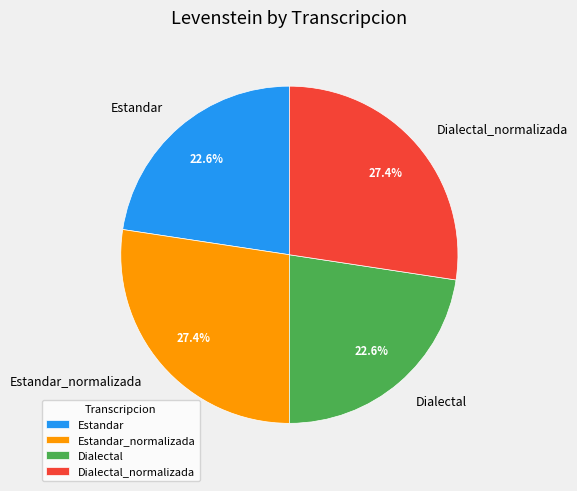

Count the number of slices in the pie.

4